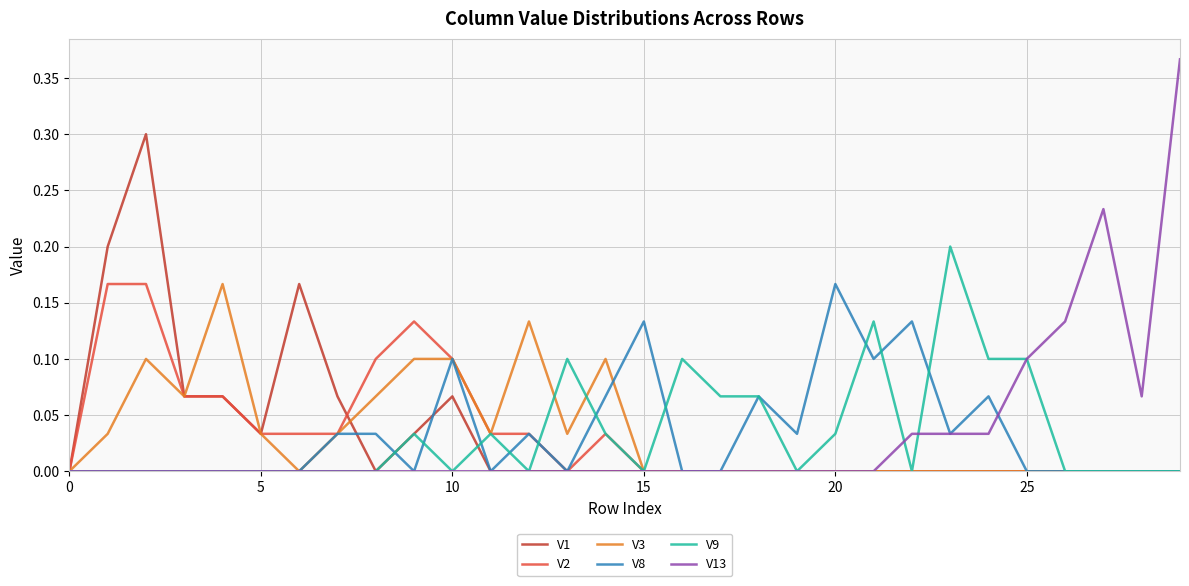

What are all the series names shown in the legend?

V1, V2, V3, V8, V9, V13